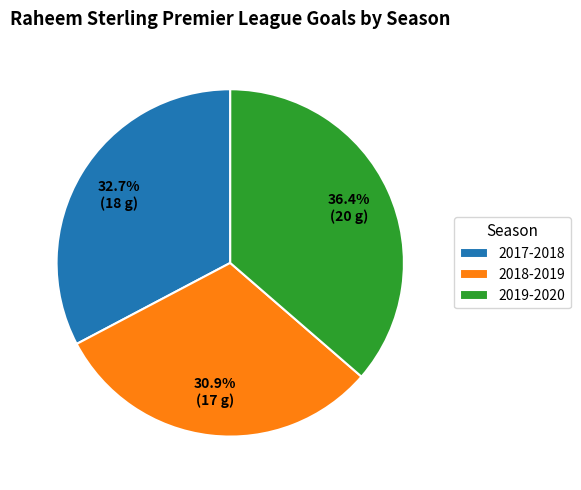

Is 2017-2018 the majority of the pie?

No